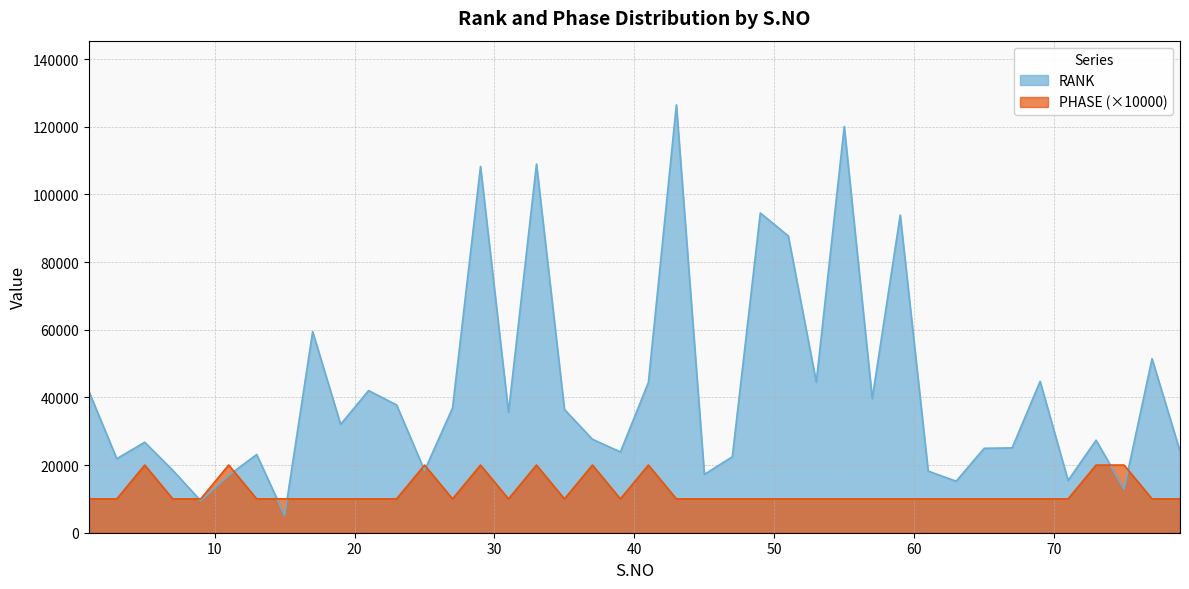

How many lines are shown in the chart?

2